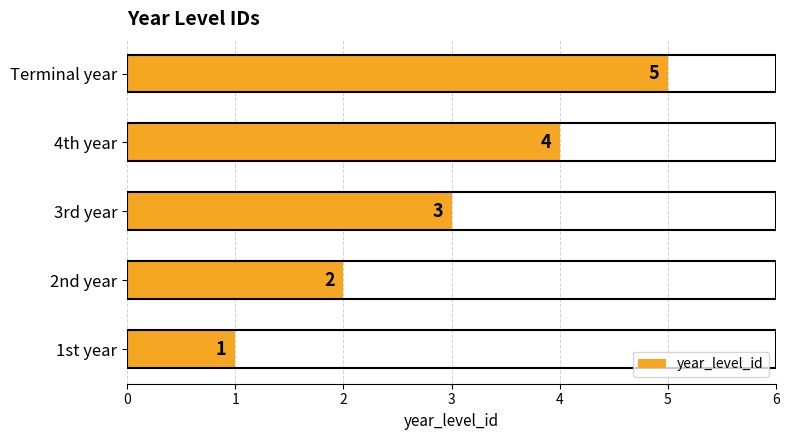

What is the change in value from 2nd year to 4th year?

+2